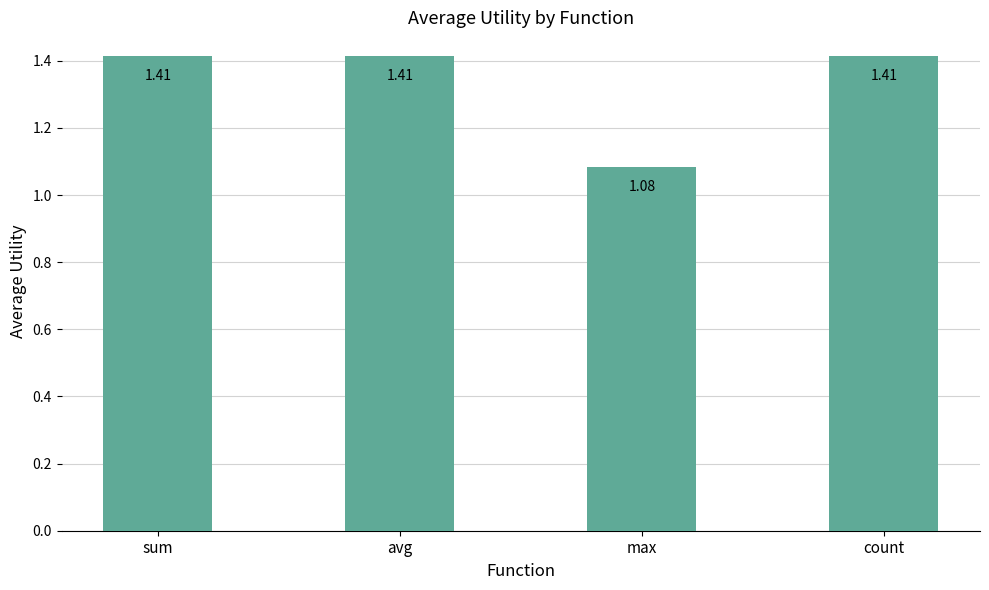

What is the label of the 2nd bar from the right?

max